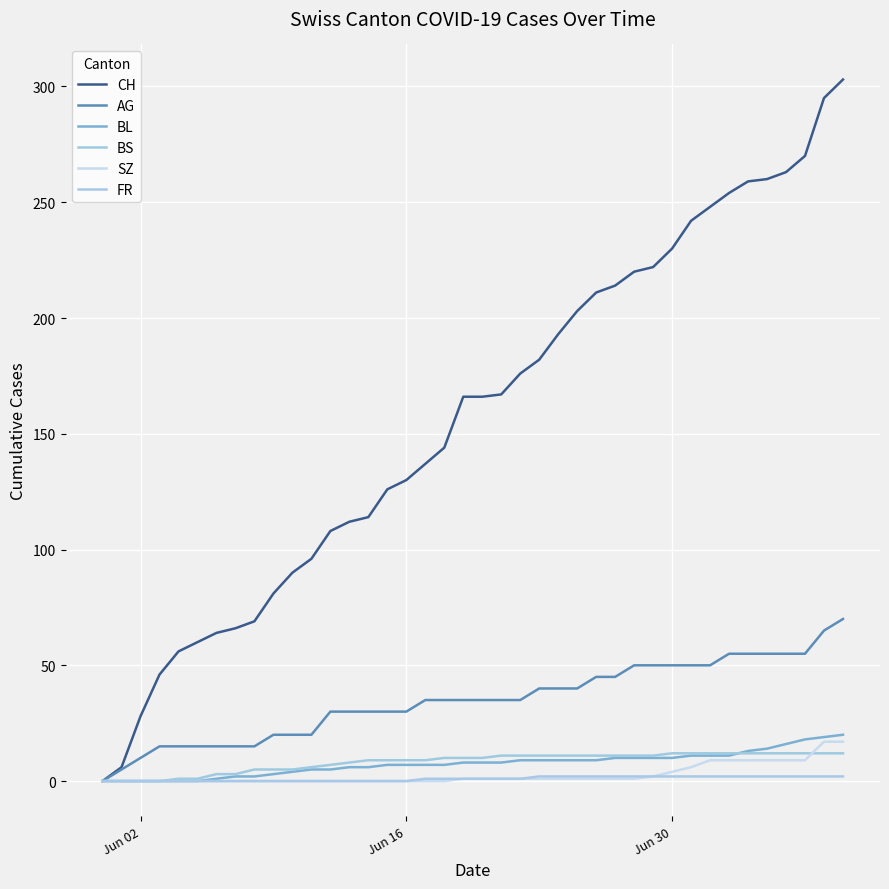

How many lines are shown in the chart?

6